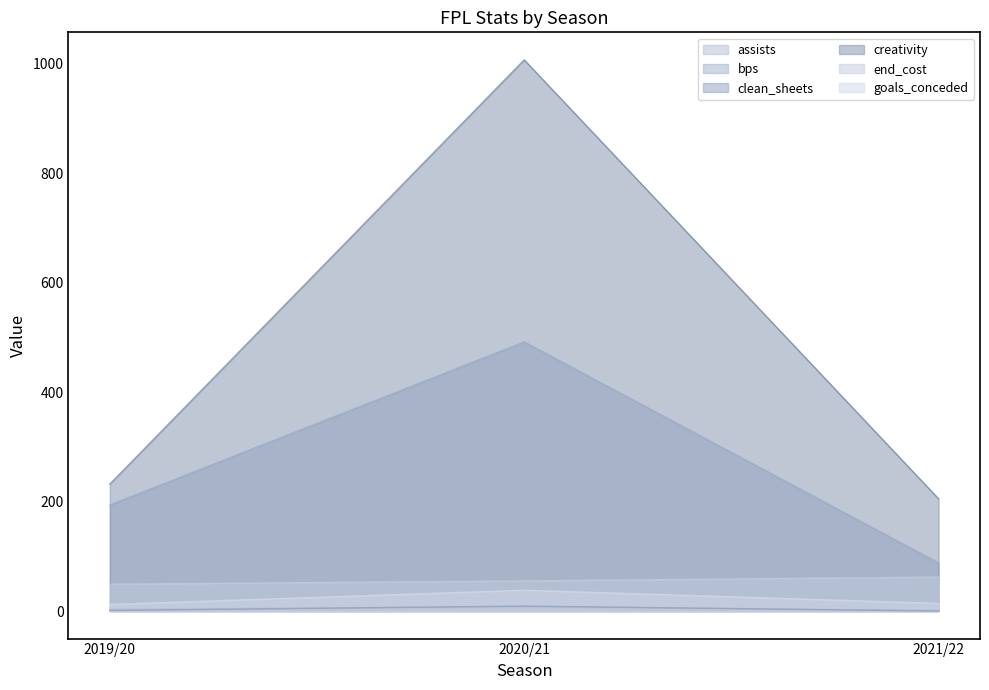

Reading right to left, extract all data points from this chart.

assists: 2021/22=1.0	2020/21=8.0	2019/20=3.0
bps: 2021/22=88.0	2020/21=492.0	2019/20=194.0
clean_sheets: 2021/22=0.0	2020/21=9.0	2019/20=1.0
creativity: 2021/22=205.1	2020/21=1007.3	2019/20=232.0
end_cost: 2021/22=62.0	2020/21=55.0	2019/20=49.0
goals_conceded: 2021/22=14.0	2020/21=38.0	2019/20=12.0